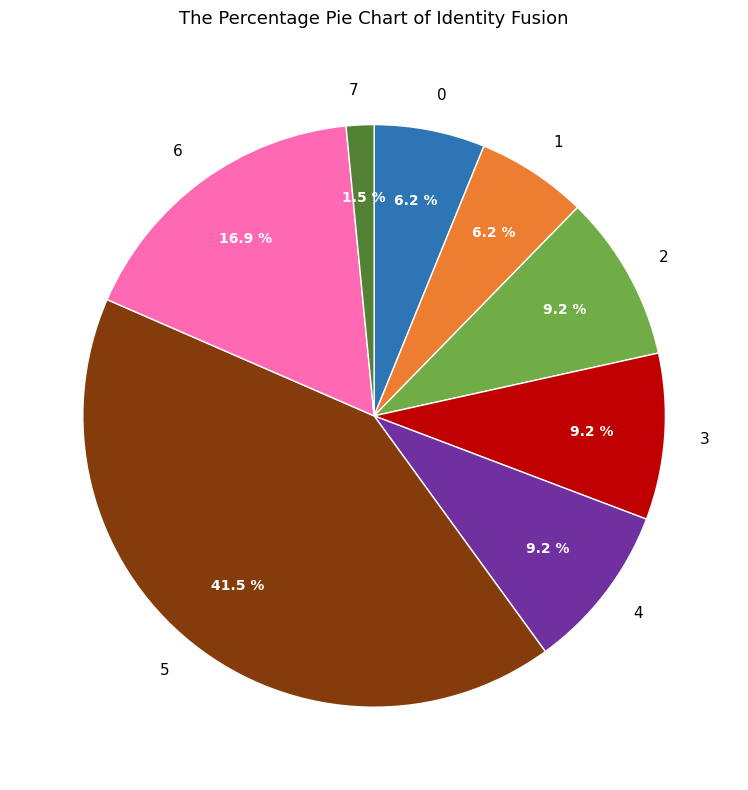

What is the smallest slice in the pie chart?

7